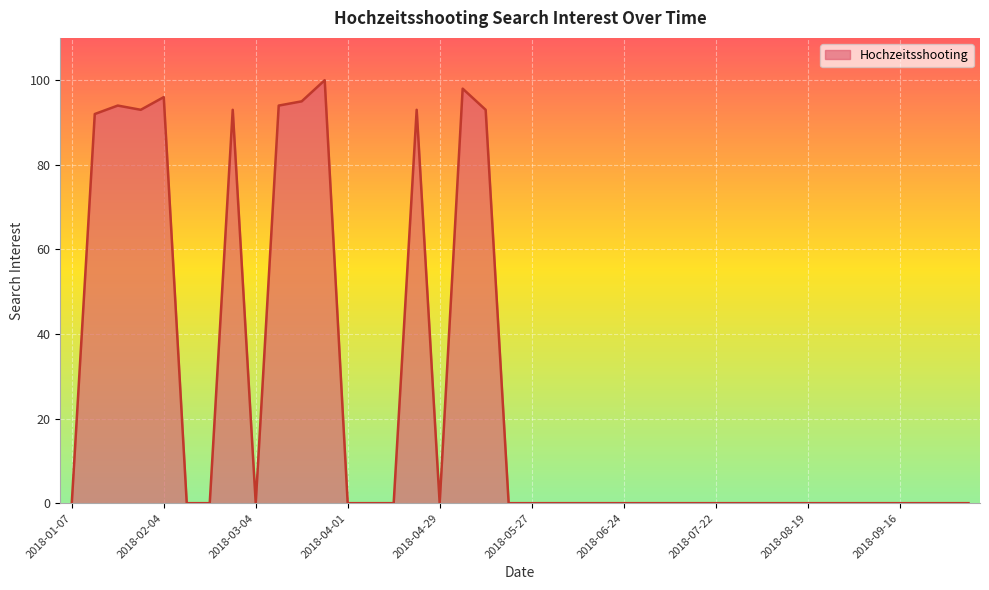

What is the difference between the maximum and minimum values?

100